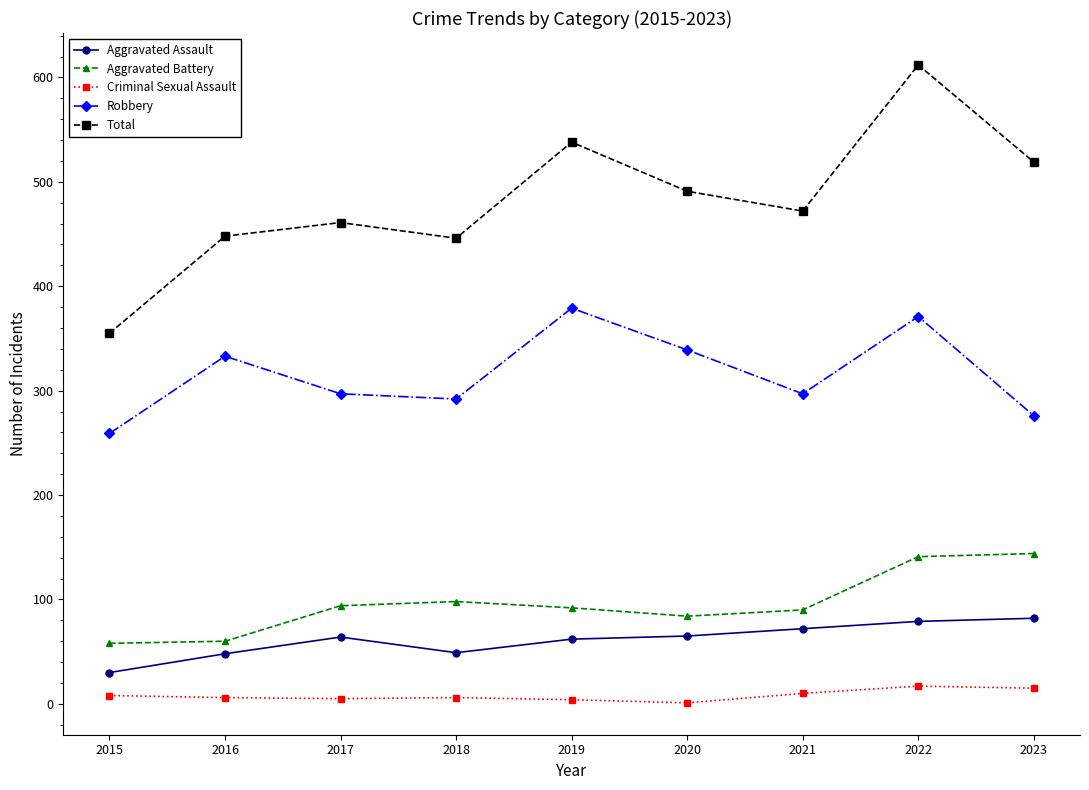

What is the value of the Criminal Sexual Assault point at the 9th from the left?

15